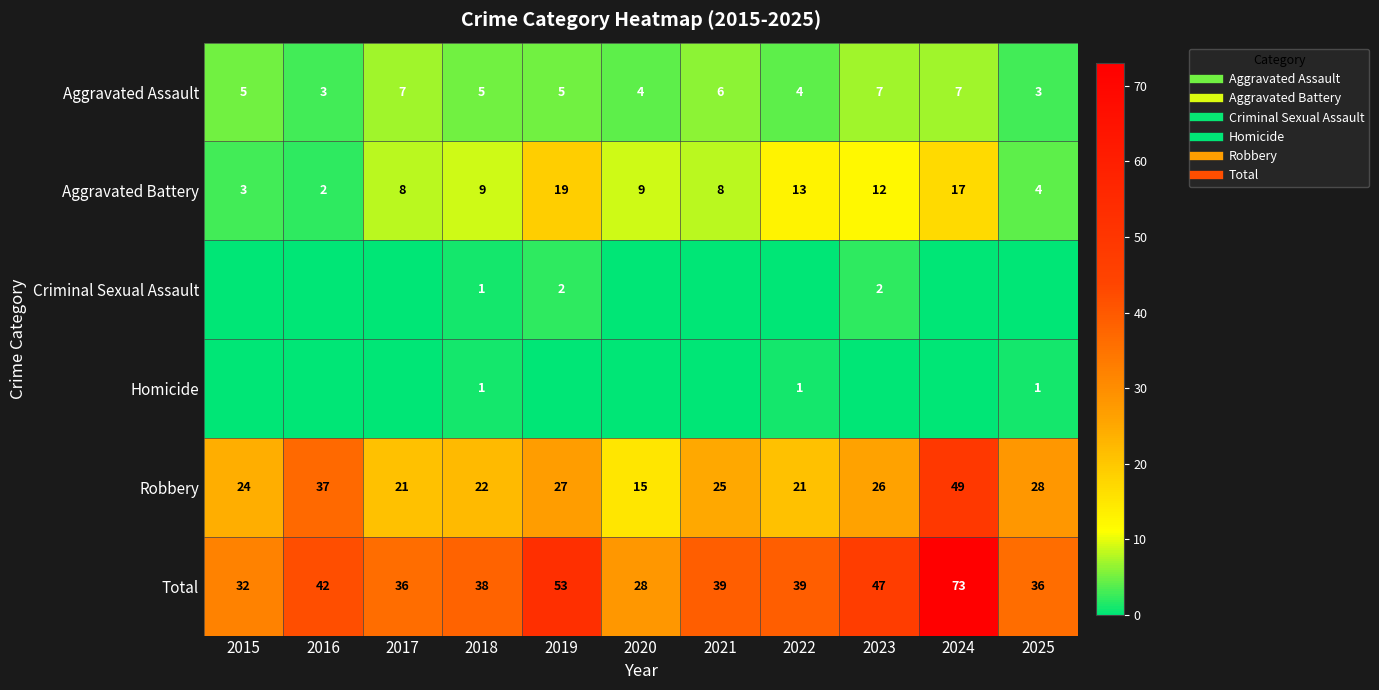

What is the difference between the second highest and minimum values in the Homicide series?

1